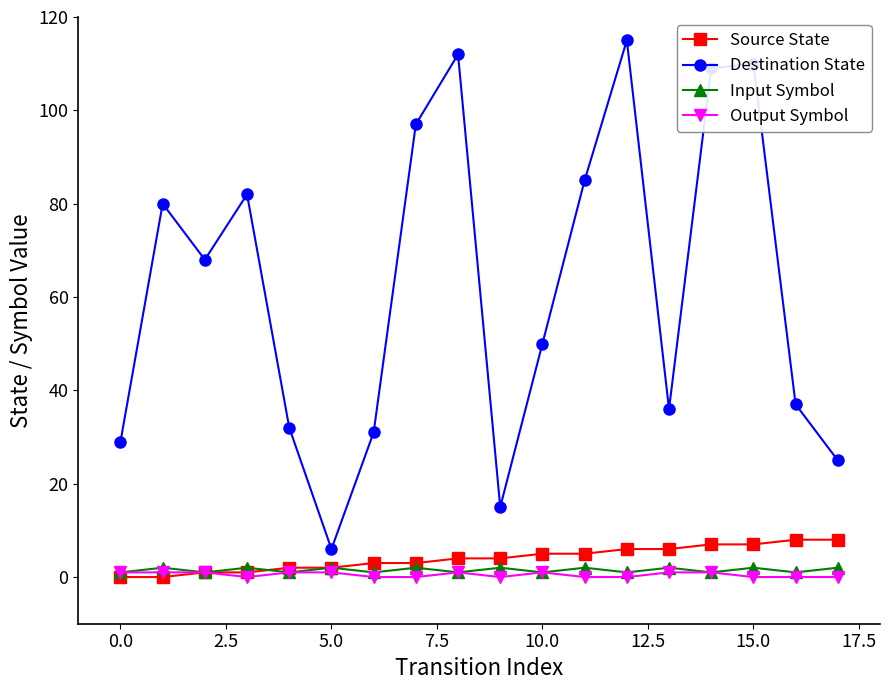

Which series has the widest spread of values?

Destination State